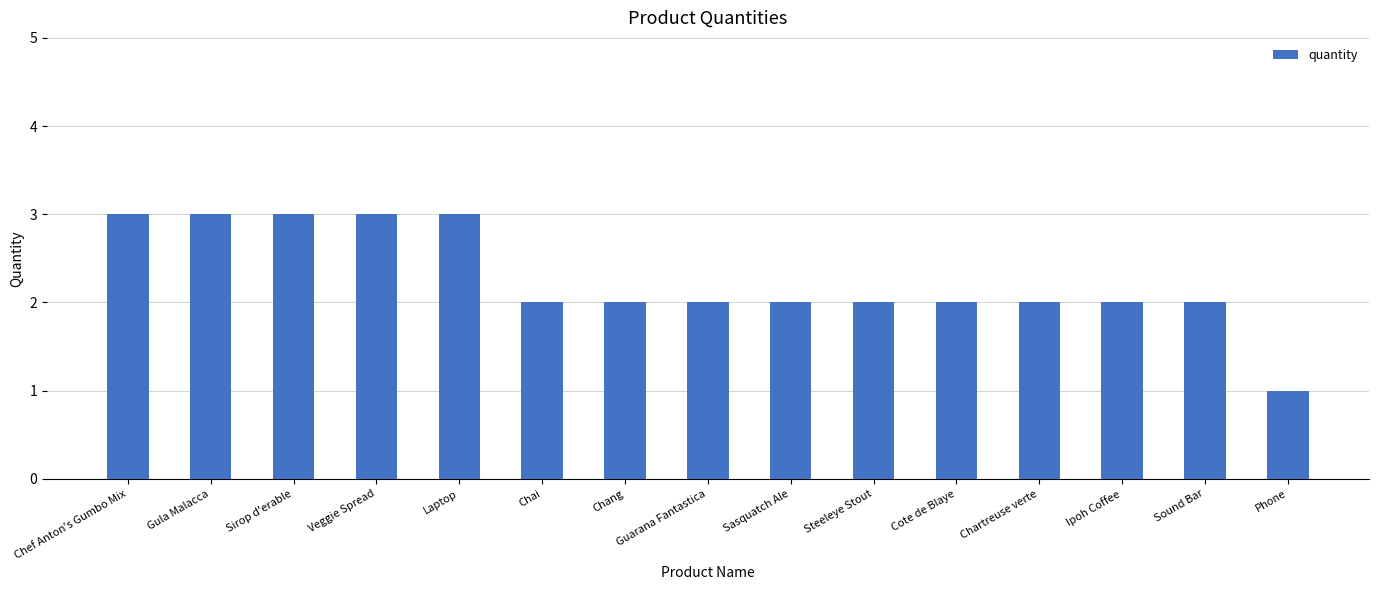

Does the chart contain stacked bars?

No